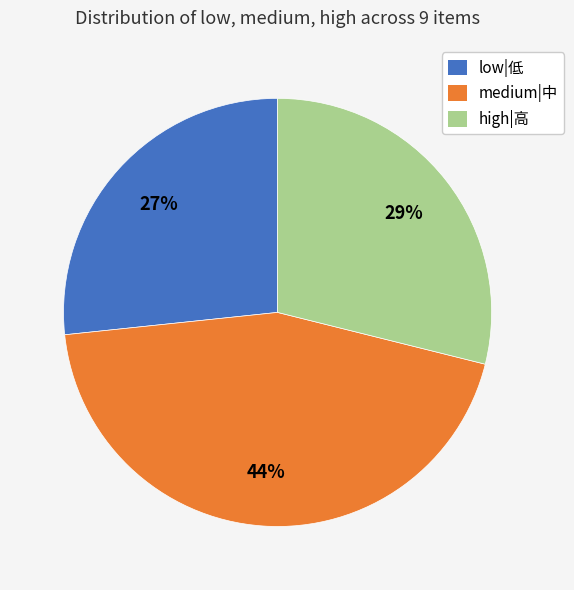

Does any single category account for the majority?

No